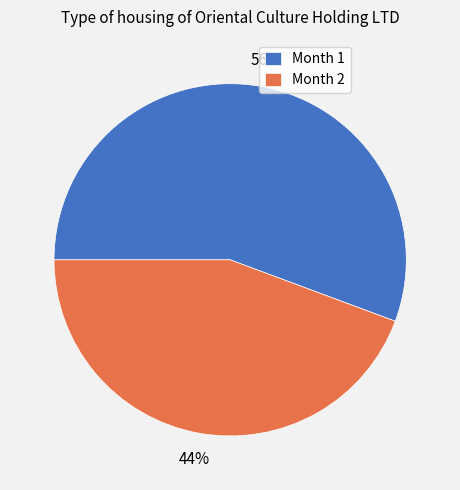

To the nearest percent, what is the average slice percentage?

50%